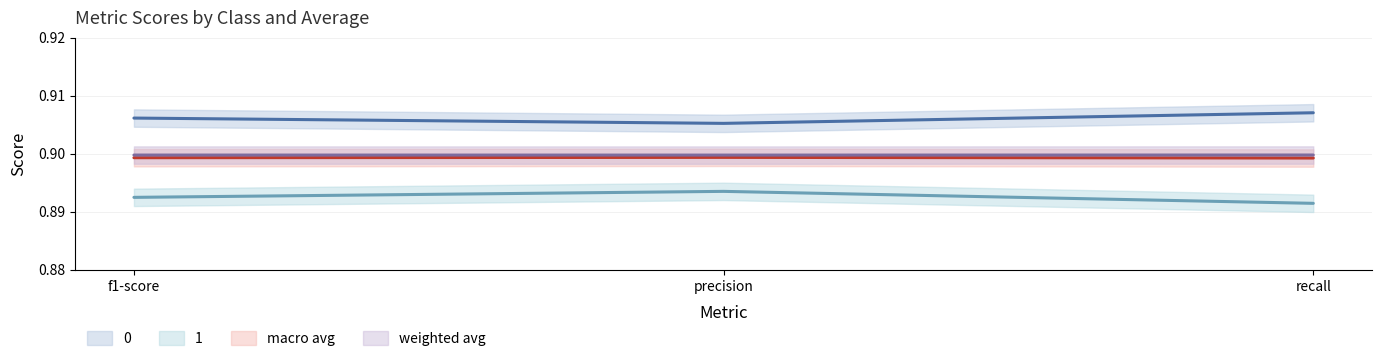

What is the total value across all series at f1-score?

3.6